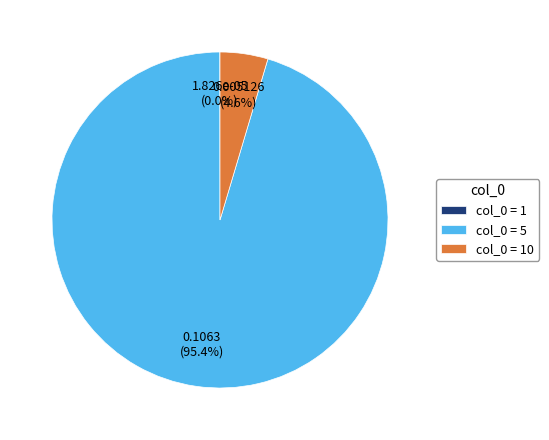

What percentage is NOT represented by col_0 = 5?

4.6%